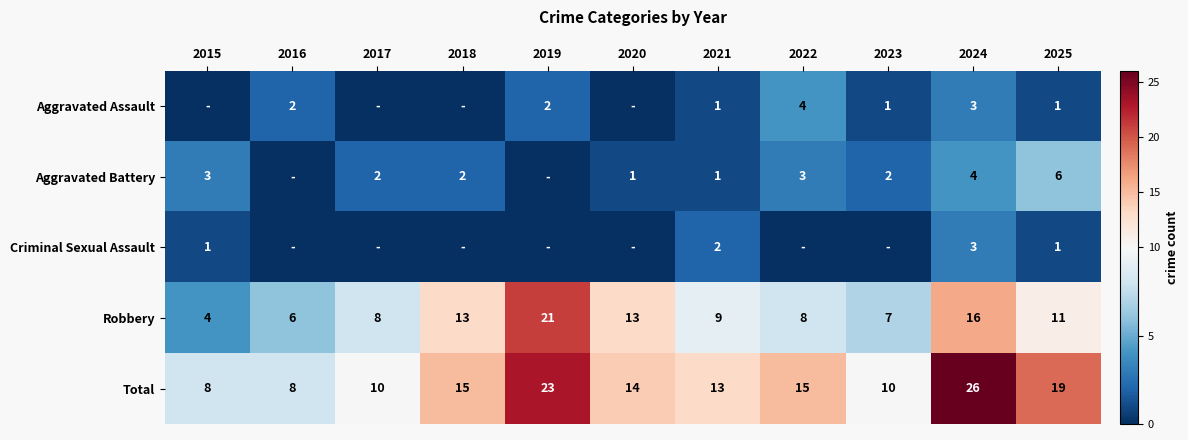

Which category has the highest value in the Robbery series?

2019